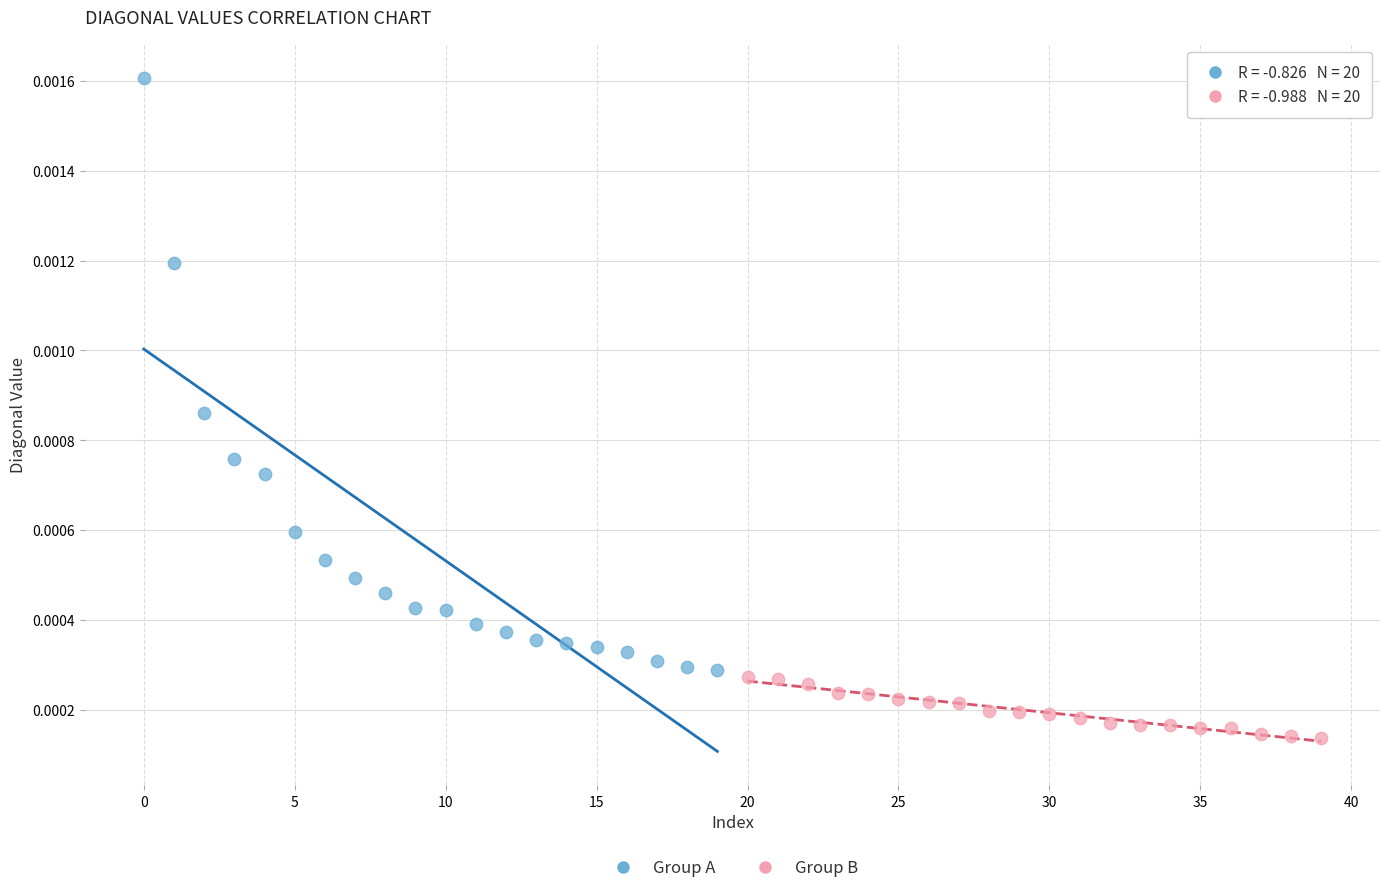

Which series contains the lowest Y value?

Group B